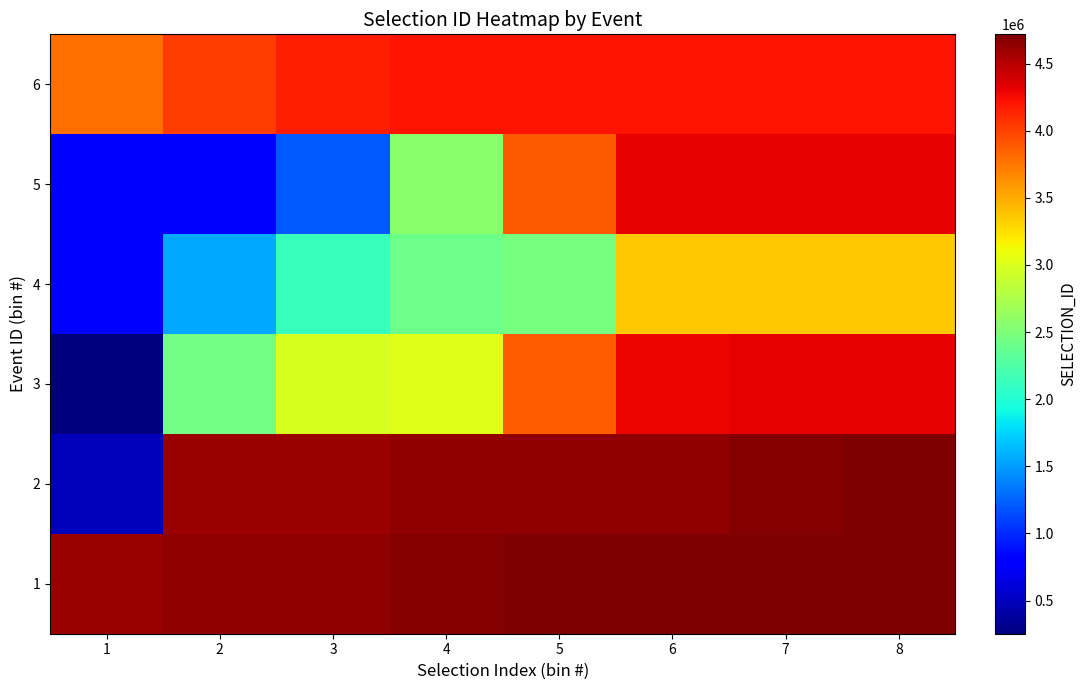

Rank the series at 1 from lowest to highest value.

3, 2, 4, 5, 6, 1